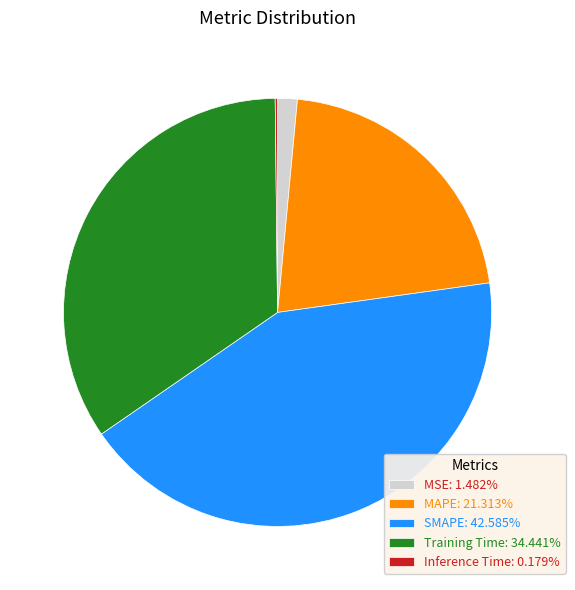

Does Training Time: 34.441% represent more than half of the total?

No